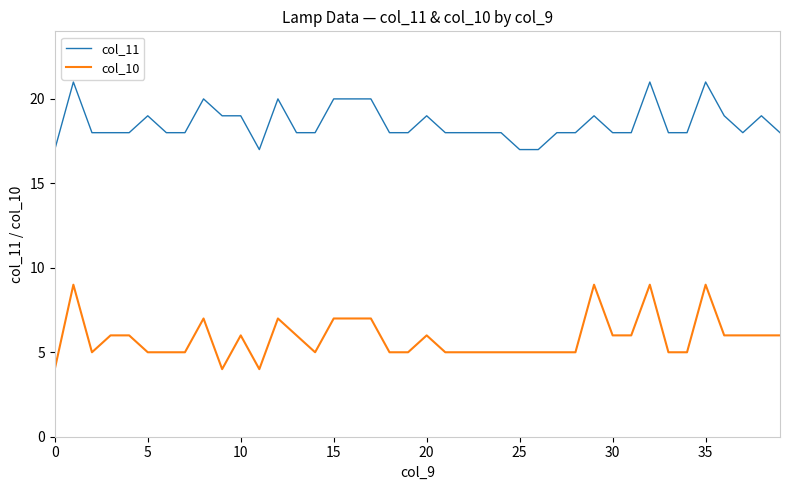

Rank the series by their maximum value, from highest to lowest.

col_11, col_10